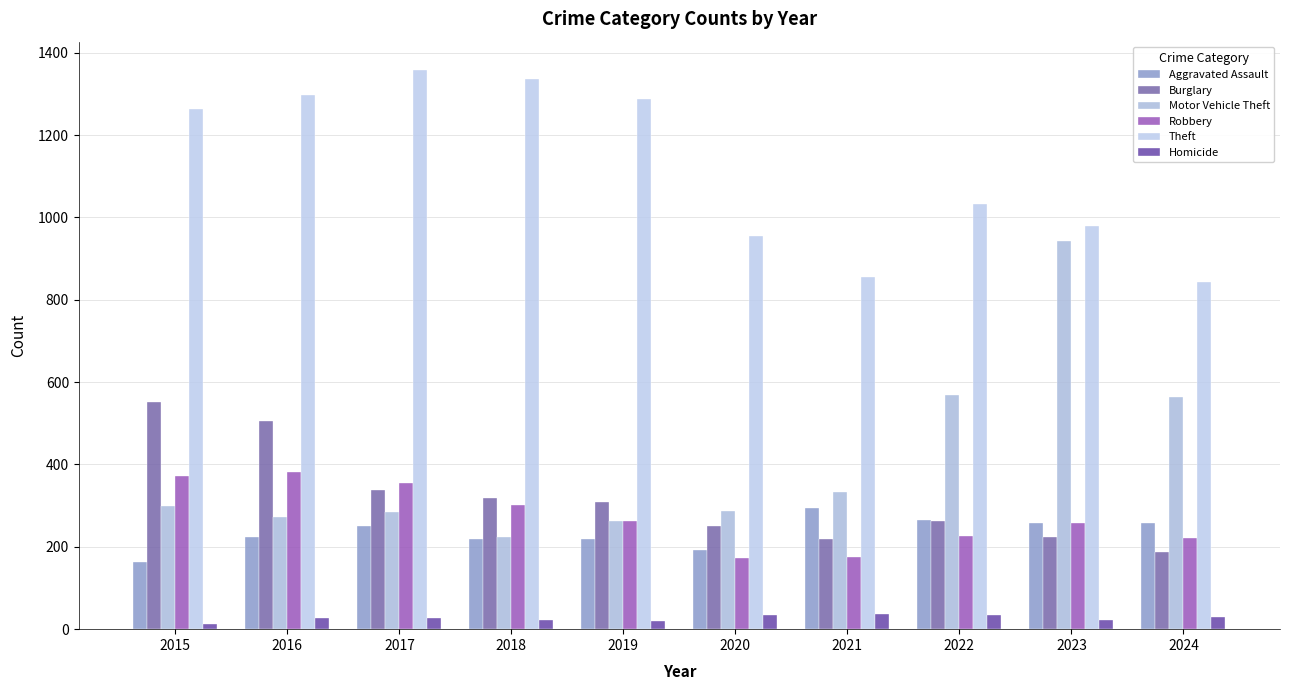

What is the difference between the highest and lowest values at 2023?

958